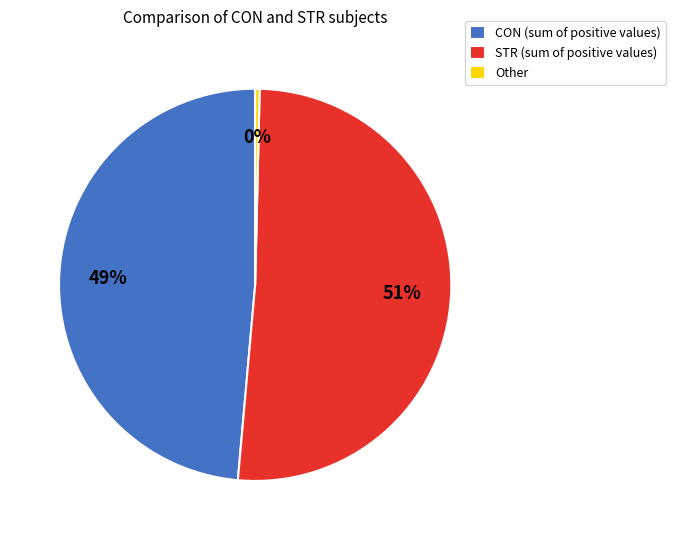

Is the sum of Other and STR (sum of positive values) greater than half?

Yes